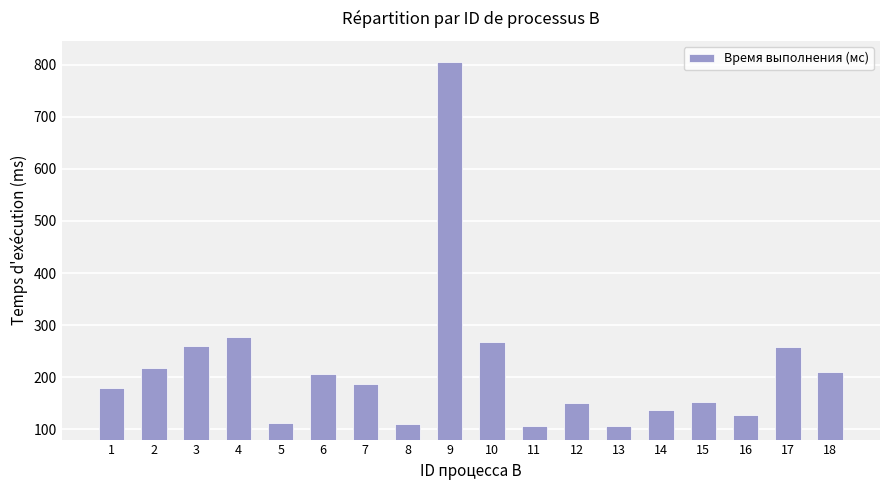

Which has a higher value, 9 or 6?

9